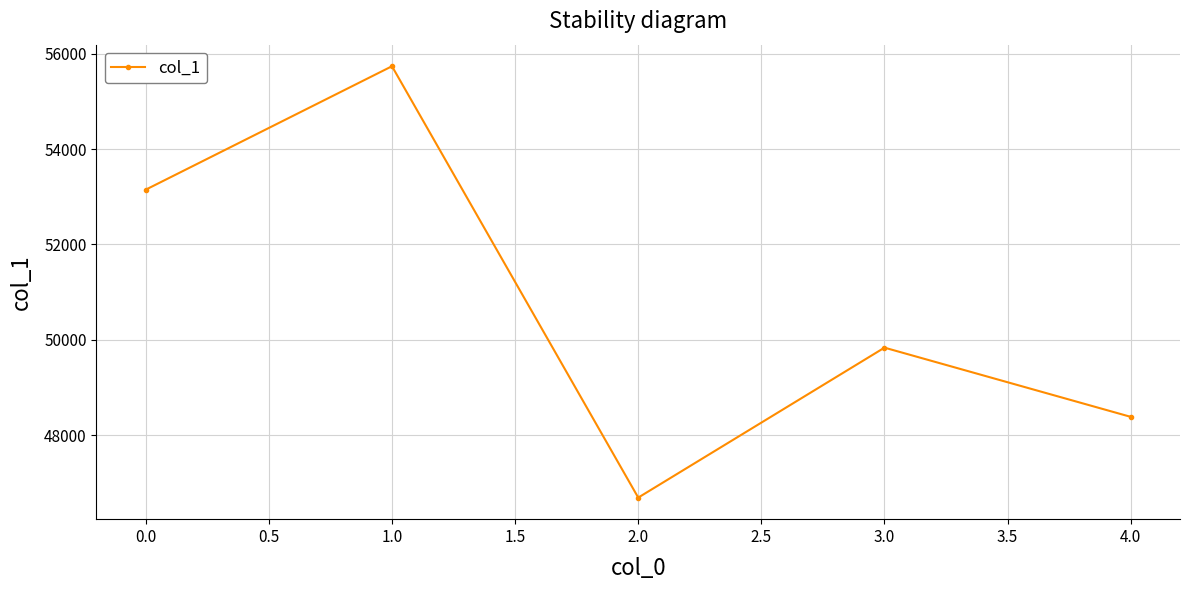

Where is the first local minimum?

2.0